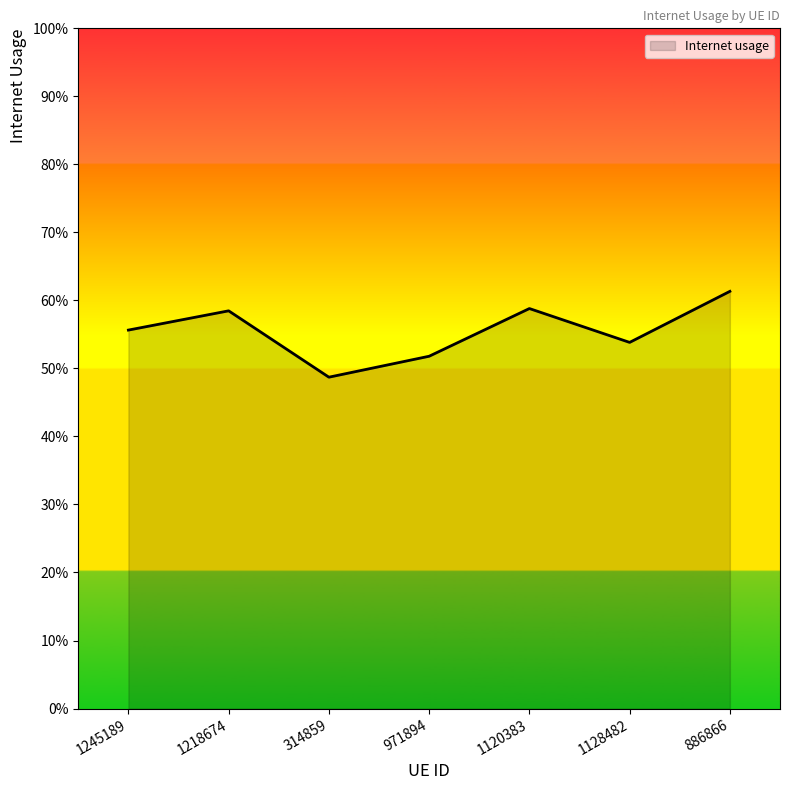

What is the average value?

0.6